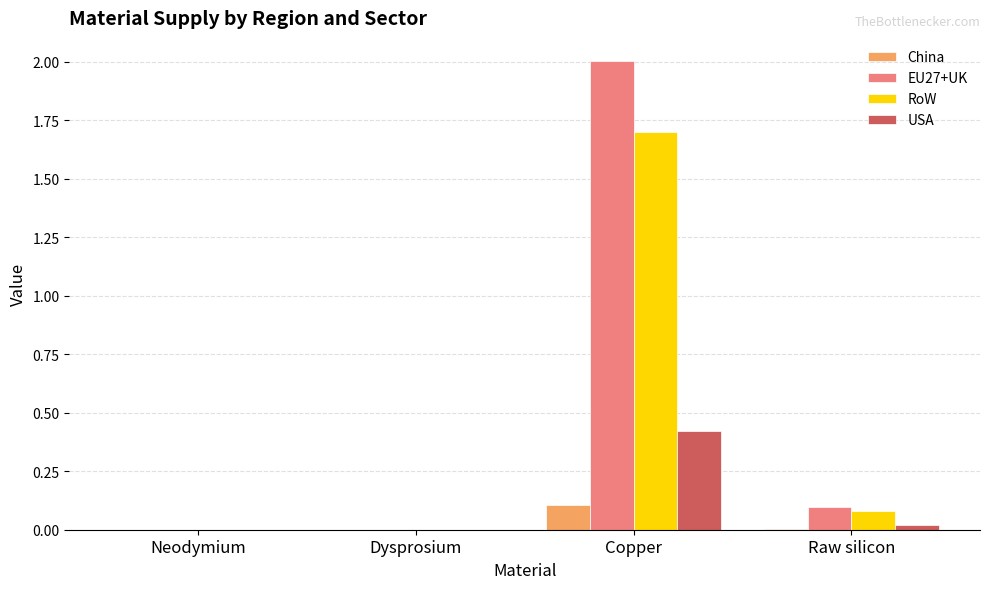

Is it true that USA equals 0.7 at Copper?

False